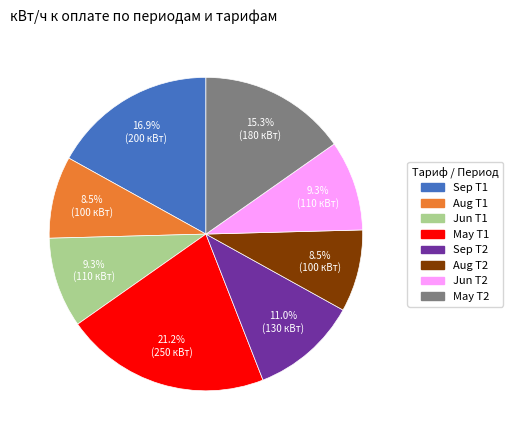

Which category has the biggest portion of the pie?

May T1